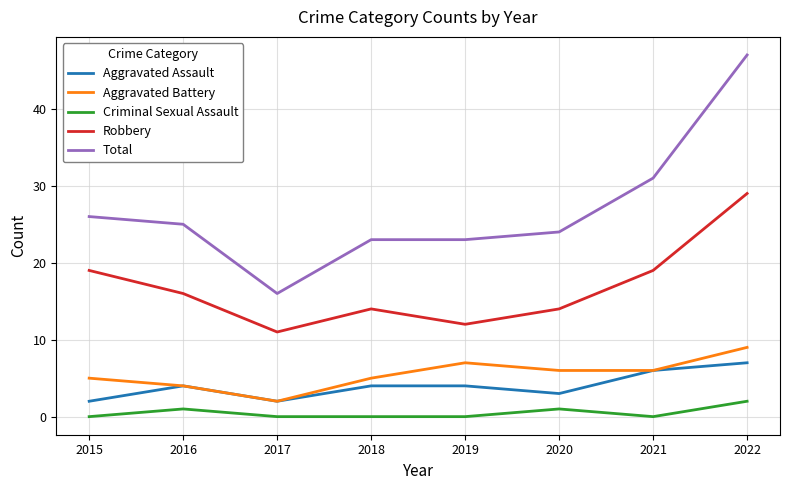

The value of Robbery at 2019 is 19. True or false?

False